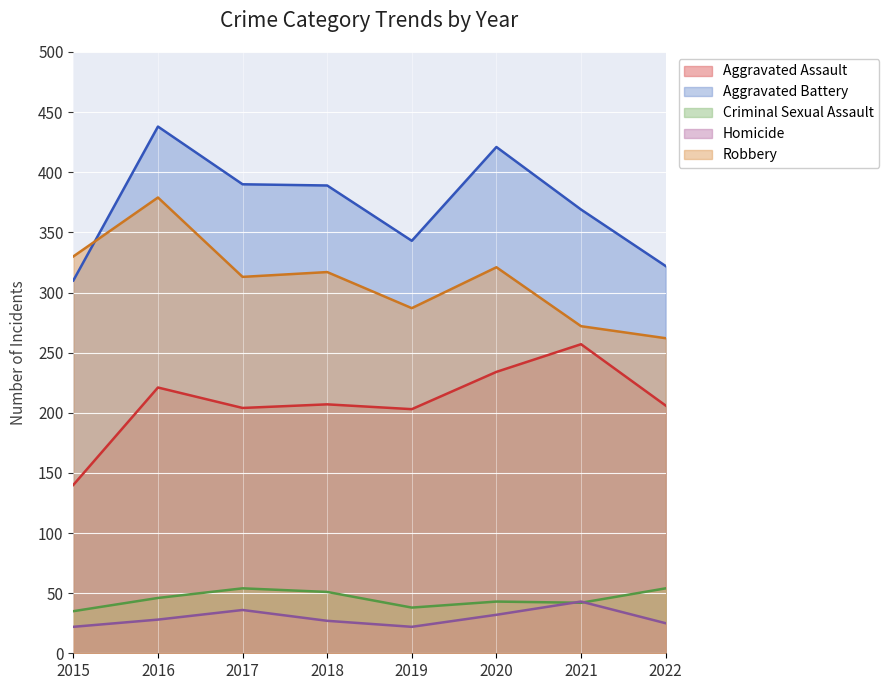

What is the difference between the maximum and minimum values in the Aggravated Assault series?

117